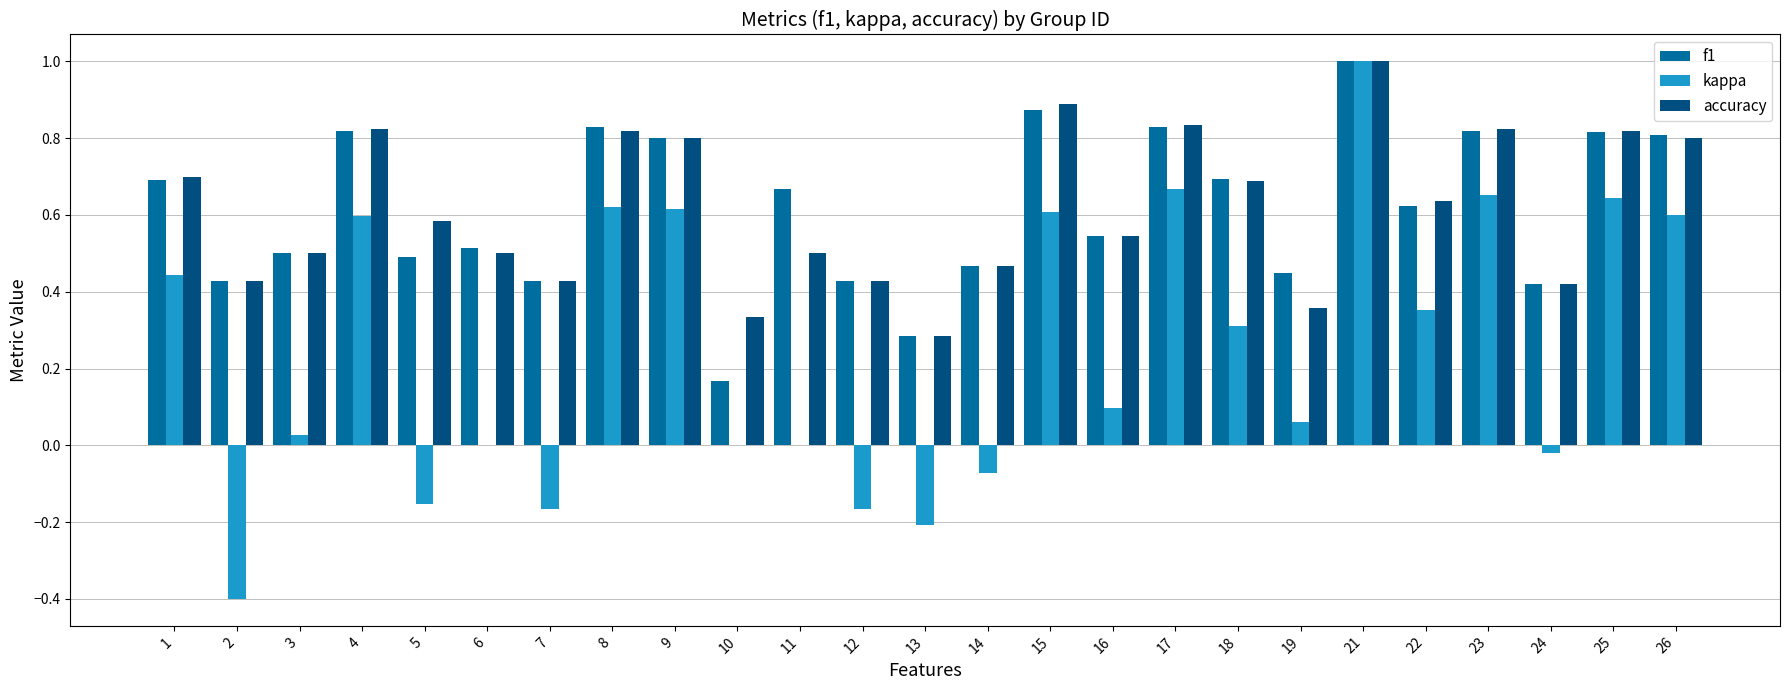

What is the sum of all f1 values?

15.4